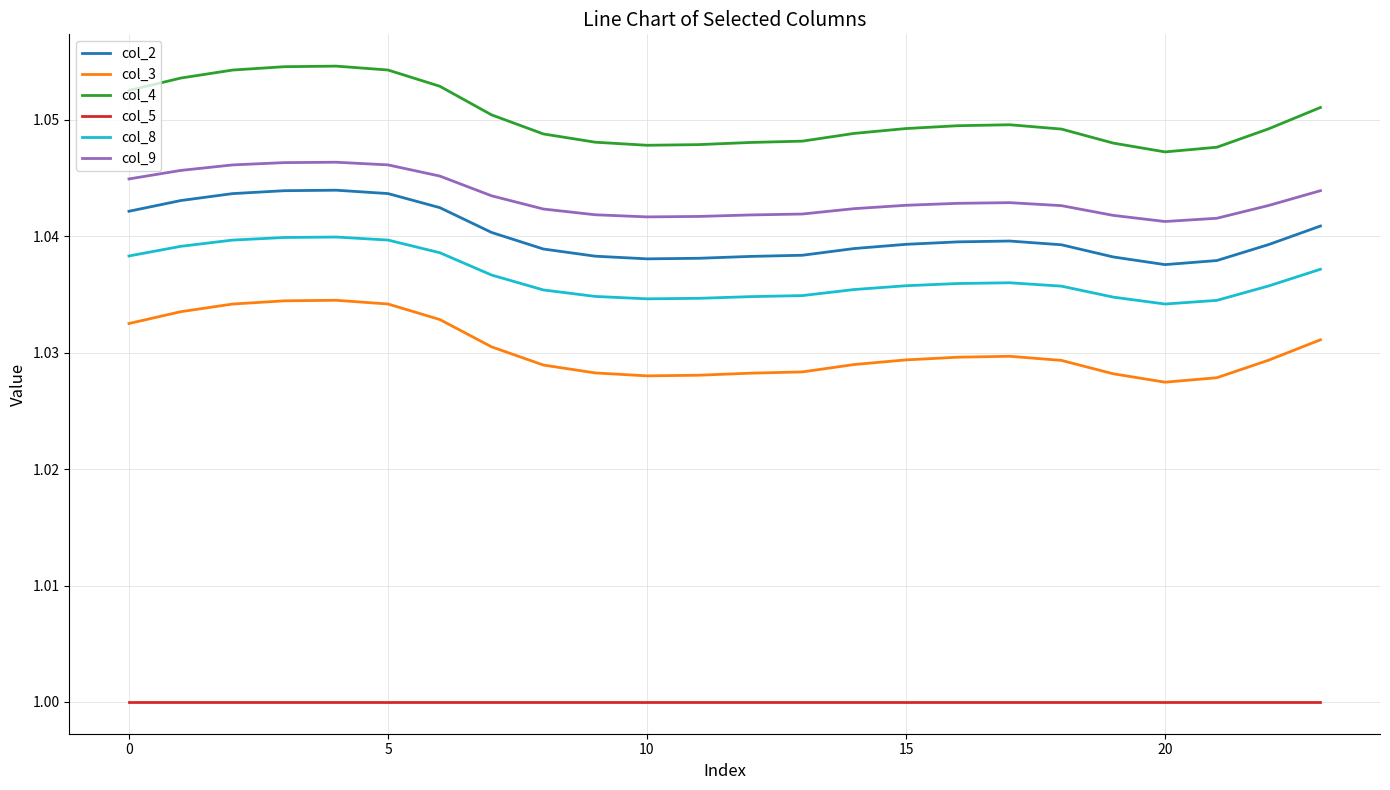

How many lines are shown in the chart?

6